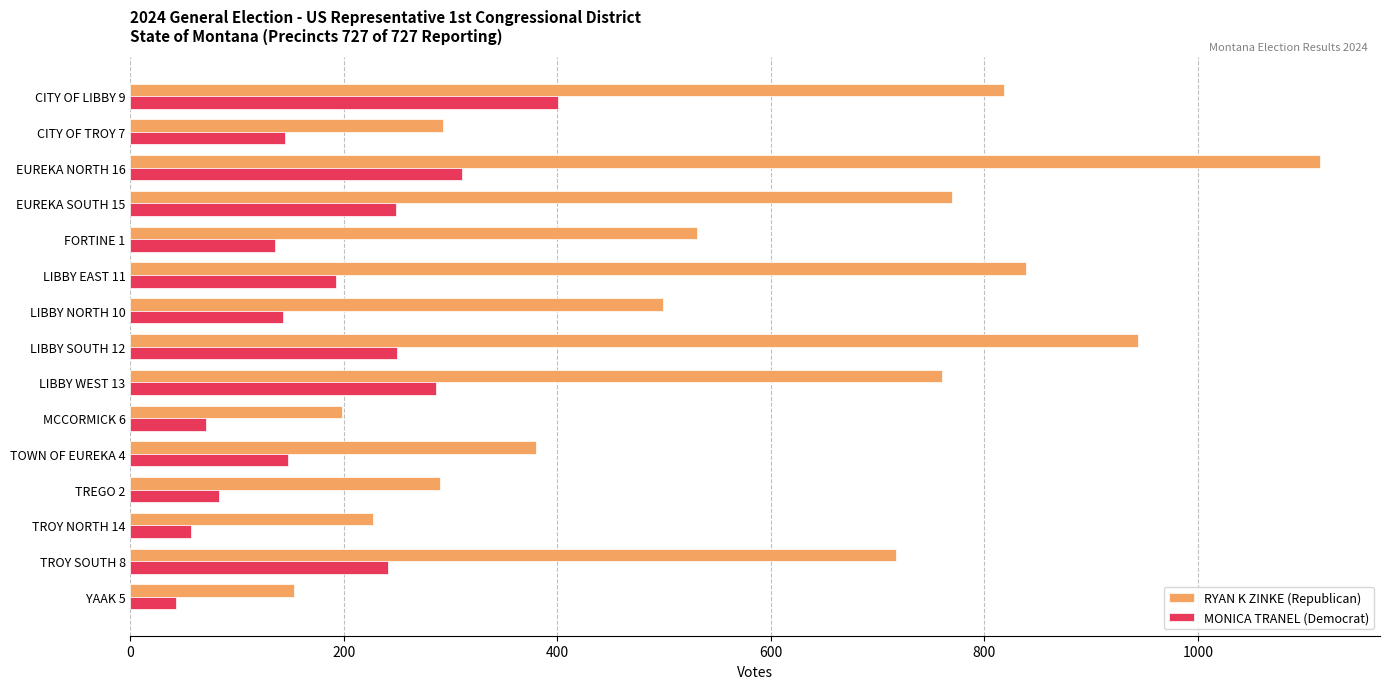

What is the total value across all series at MCCORMICK 6?

269